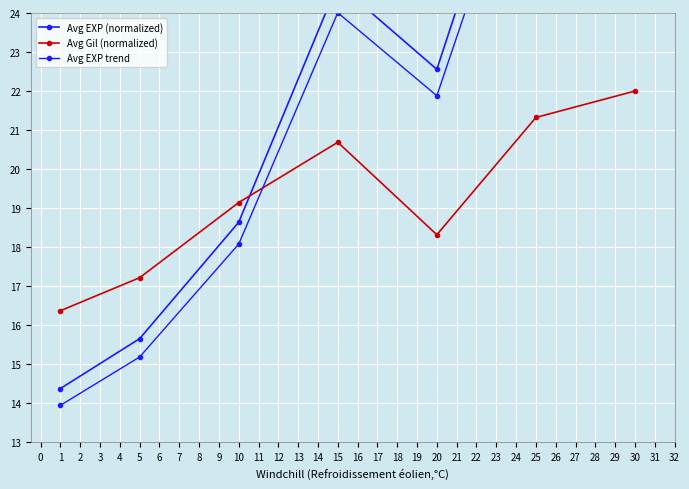

The value of Avg Gil (normalized) at 20 is 18.3. True or false?

True